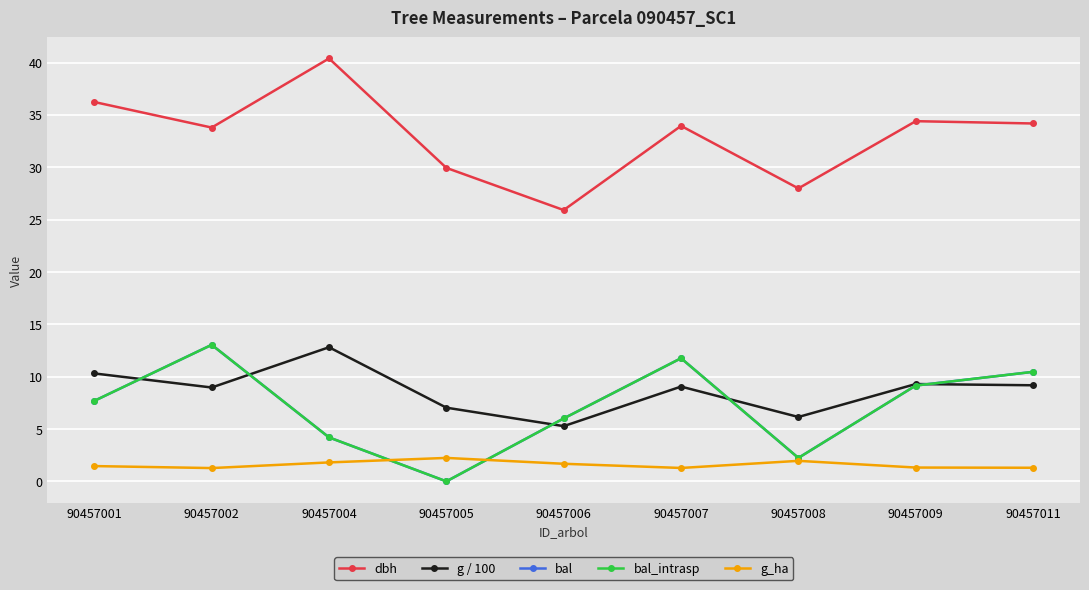

Does the chart have visible grid lines?

Yes